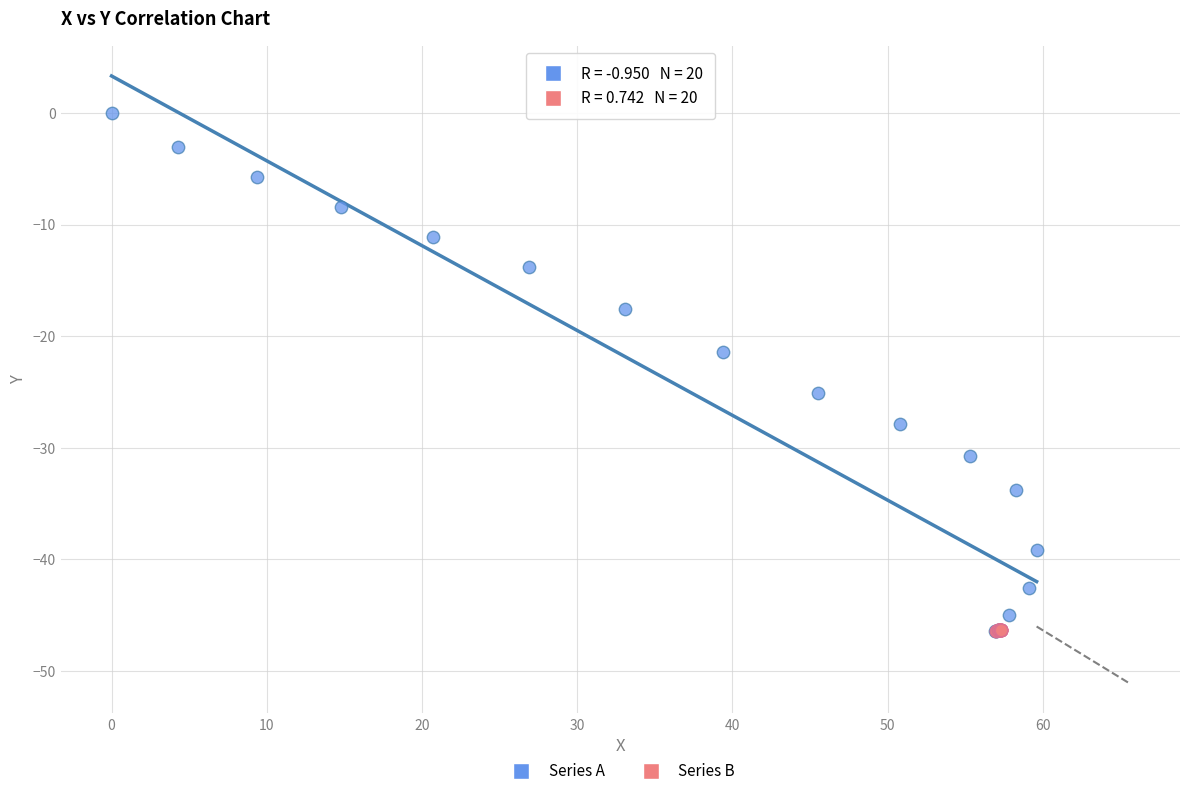

Which series reaches the maximum Y coordinate?

Series A